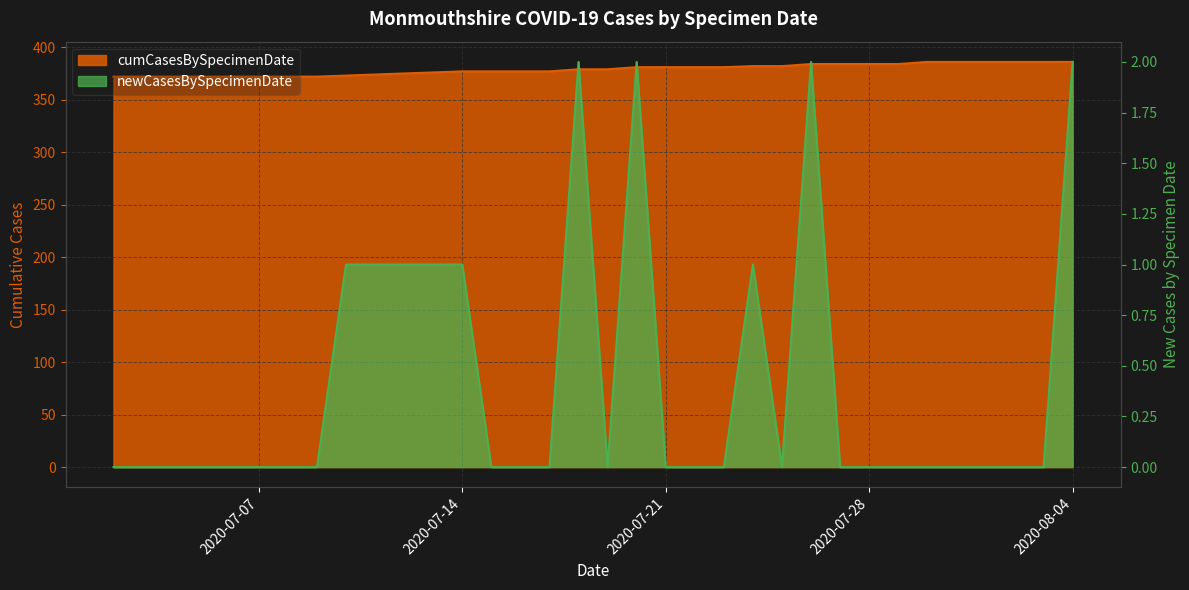

Does the chart display data point markers on the line(s)?

No